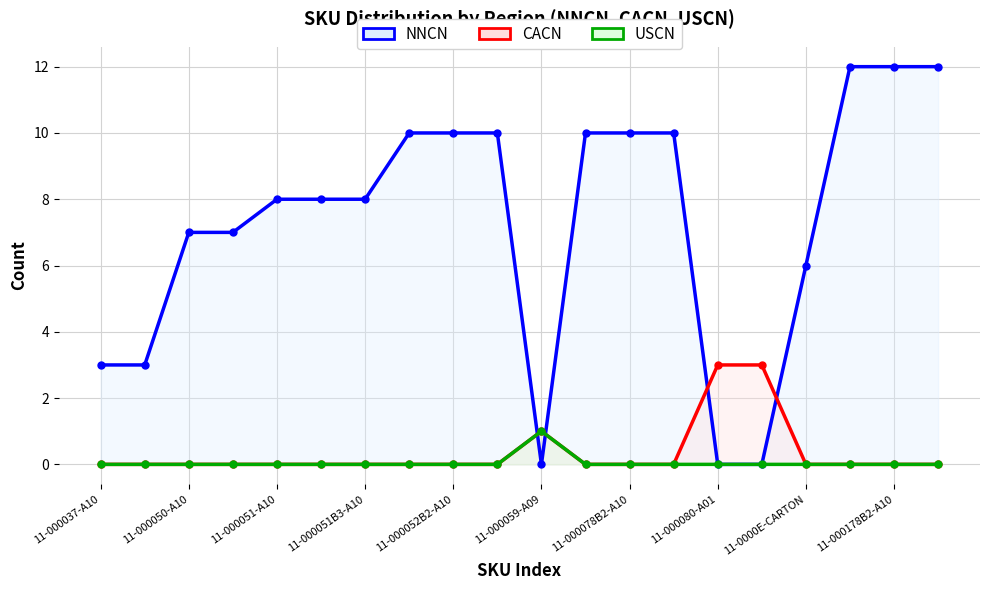

What is the spread (max minus min) of values at 11-000078-A10?

10